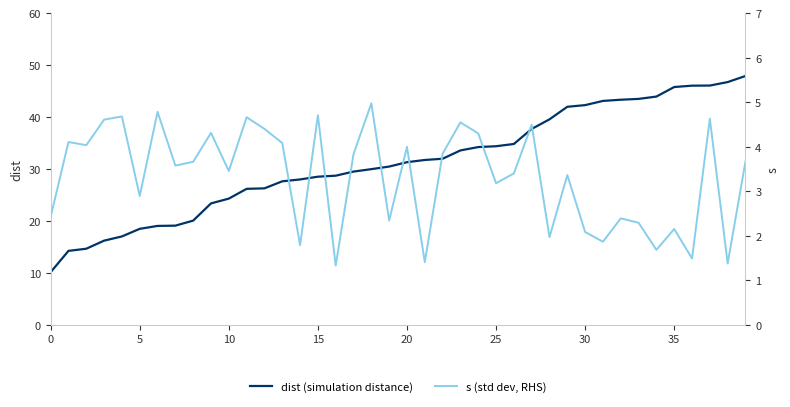

Is the value of dist (simulation distance) at 17 greater than the value of s (std dev, RHS) at 14?

Yes